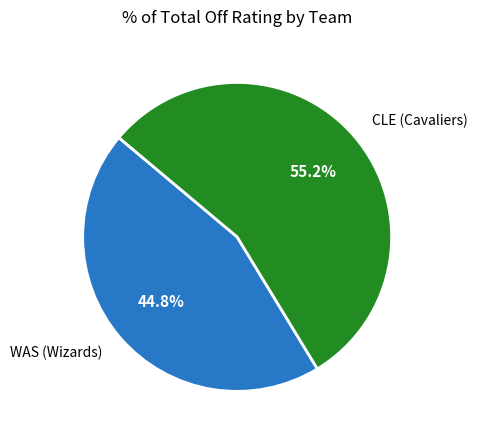

Which category has the biggest portion of the pie?

CLE (Cavaliers)